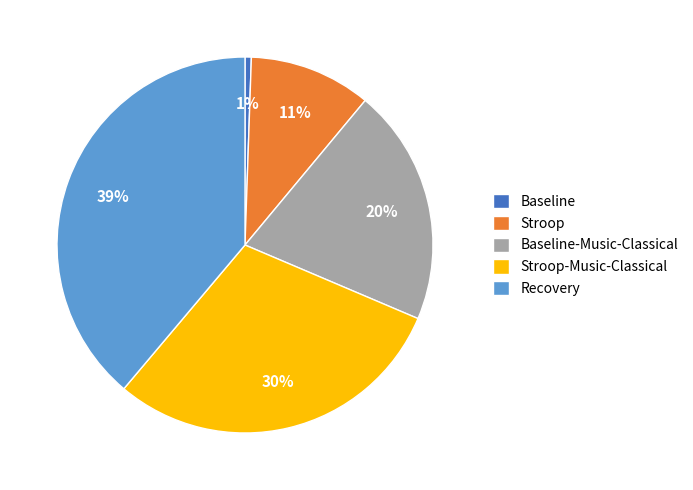

Is it true that Stroop-Music-Classical is 38% of the pie?

False